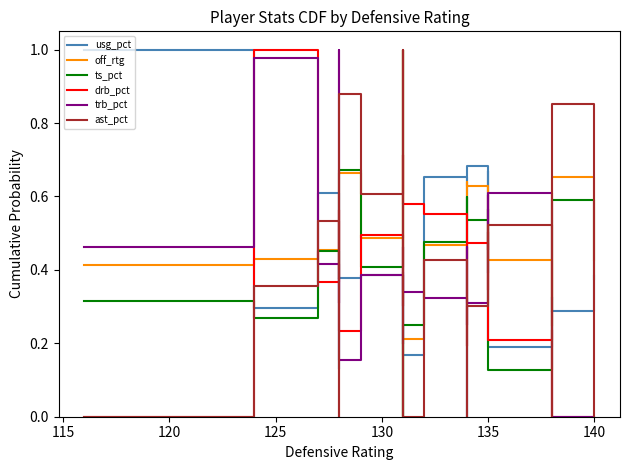

What are all the series names shown in the legend?

usg_pct, off_rtg, ts_pct, drb_pct, trb_pct, ast_pct